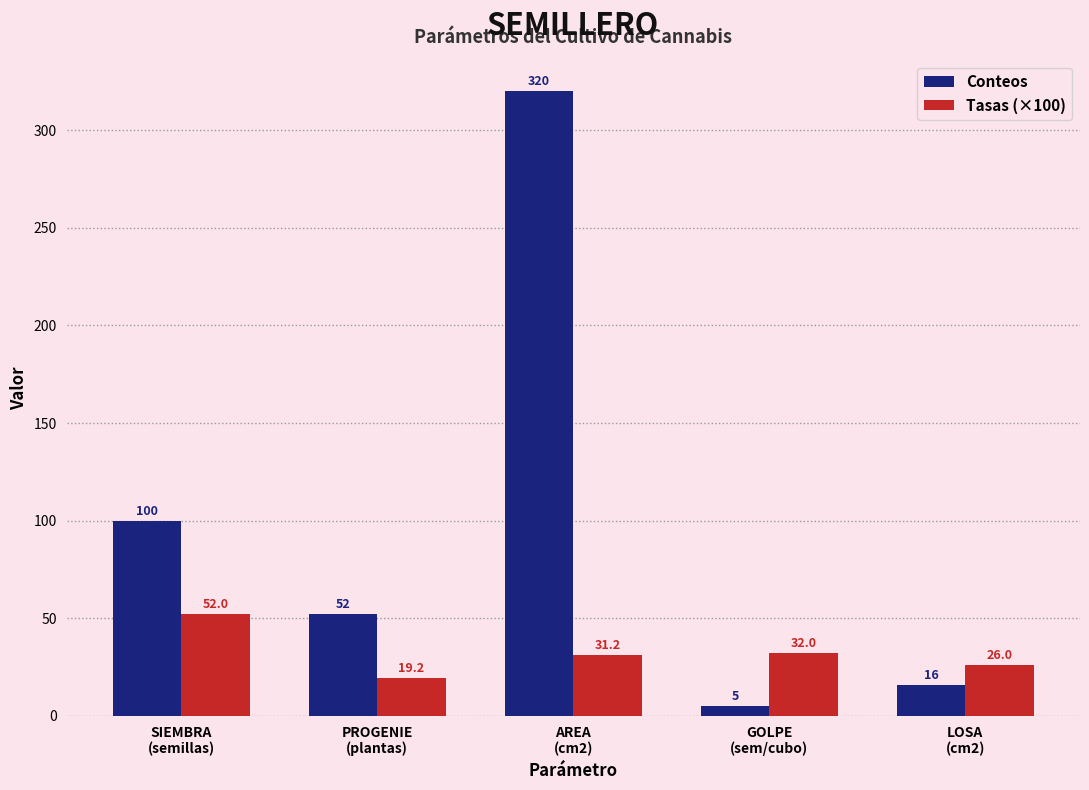

What is the average value of the Tasas (×100) series?

32.1